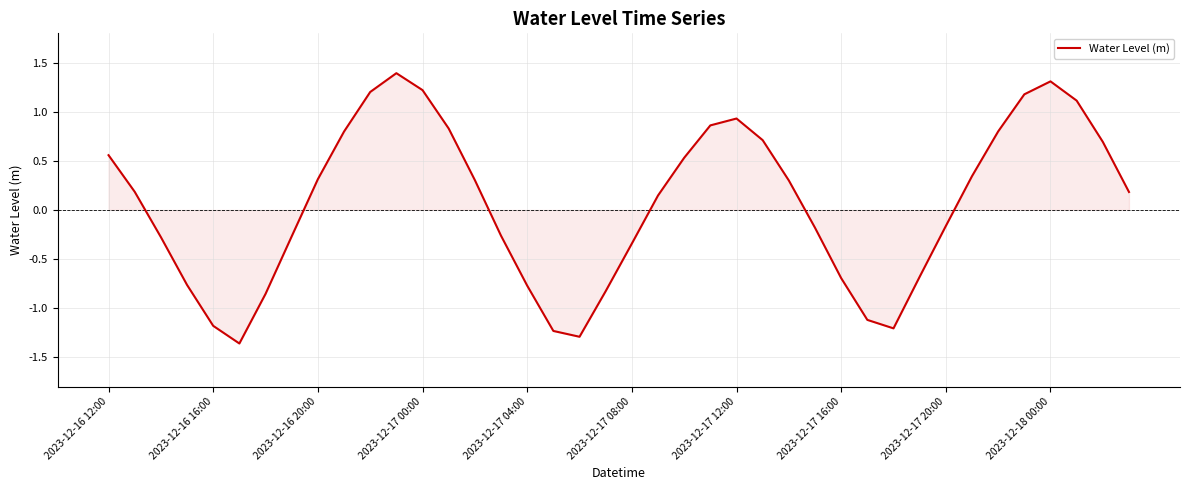

How many positive values are there?

22